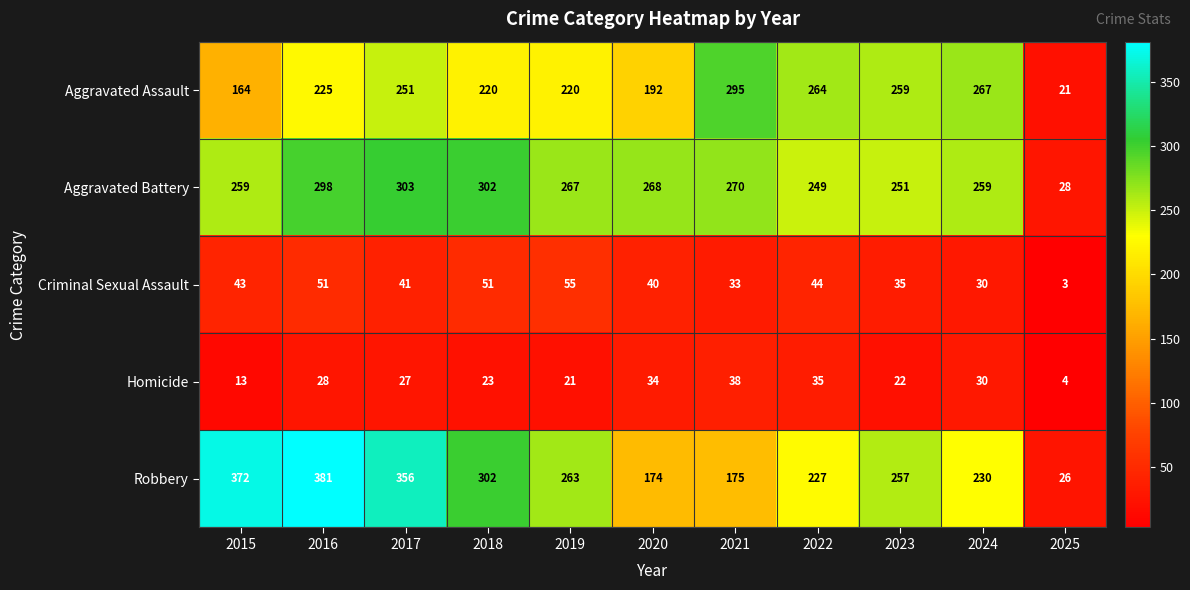

Between 2015 and 2020, which series saw the biggest shift?

Robbery